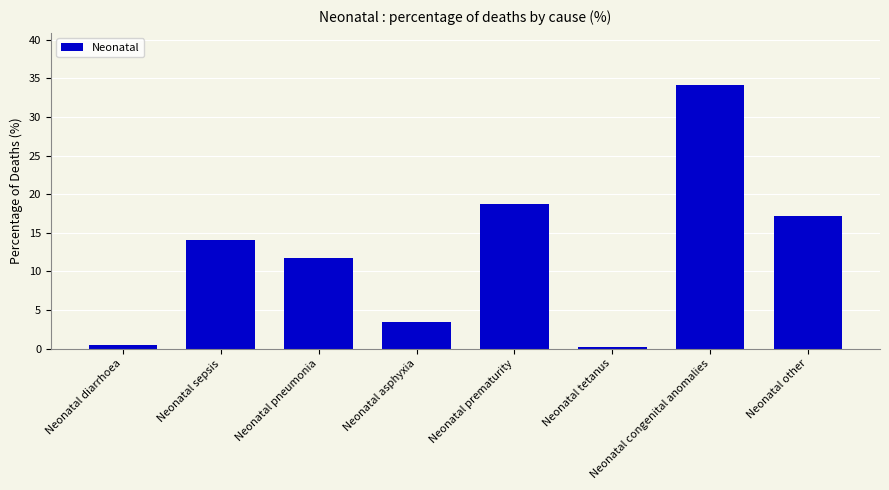

The value at Neonatal sepsis is 14.0. True or false?

True